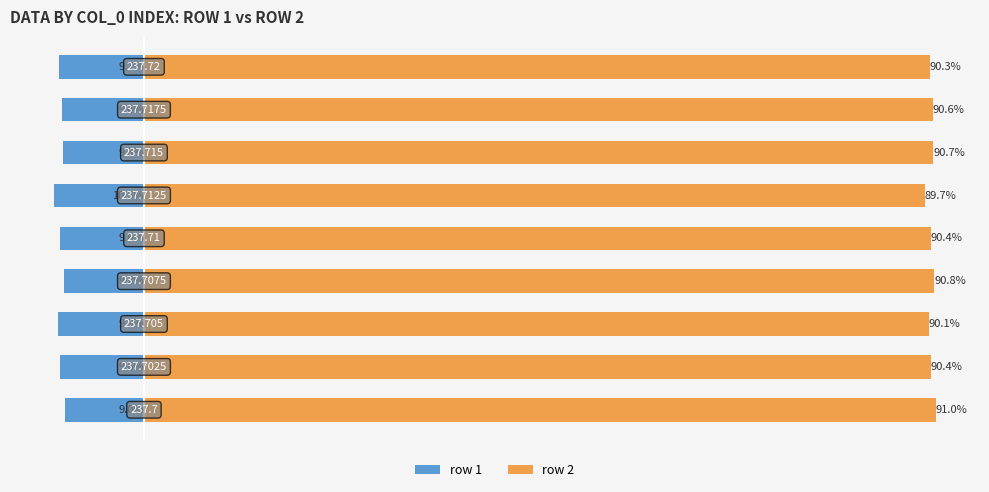

How many distinct data groups are displayed?

2